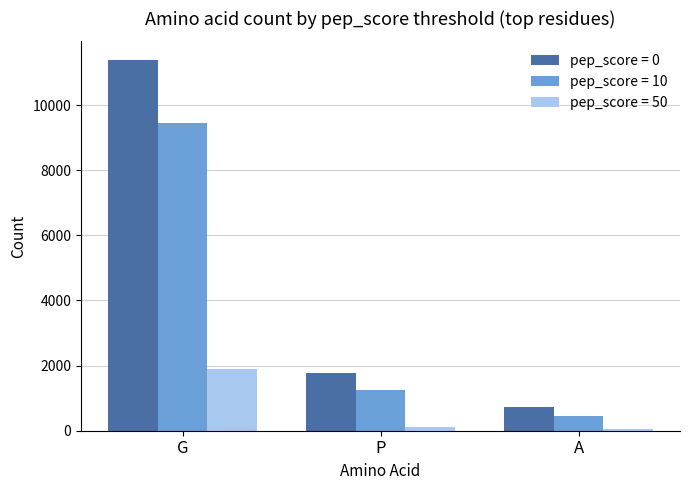

List the series in order of their peak value, lowest first.

pep_score = 50, pep_score = 10, pep_score = 0